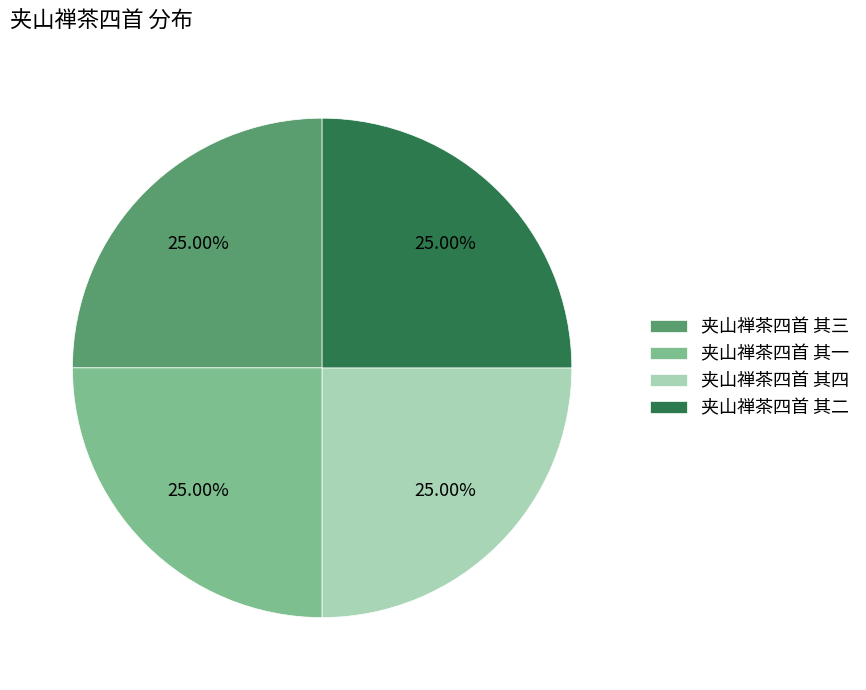

Count the number of slices in the pie.

4